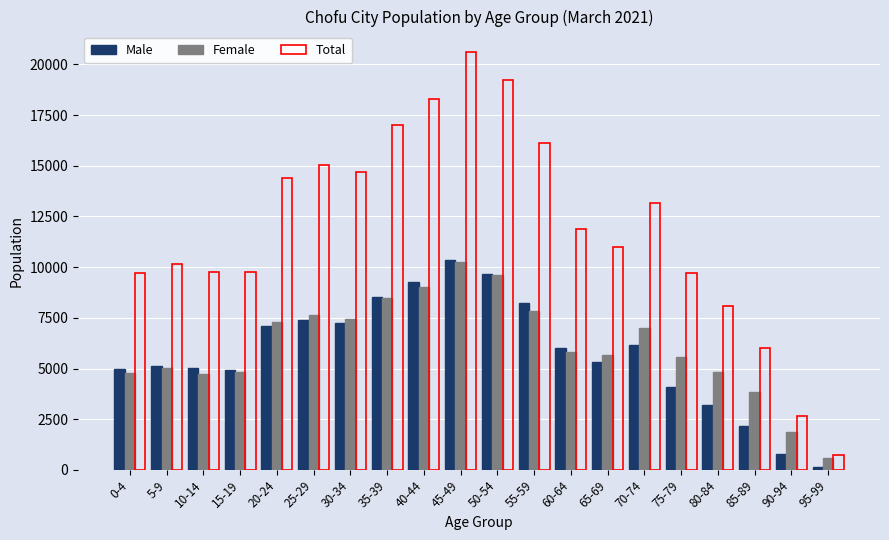

What is the difference between the second highest and minimum values in the Male series?

9488